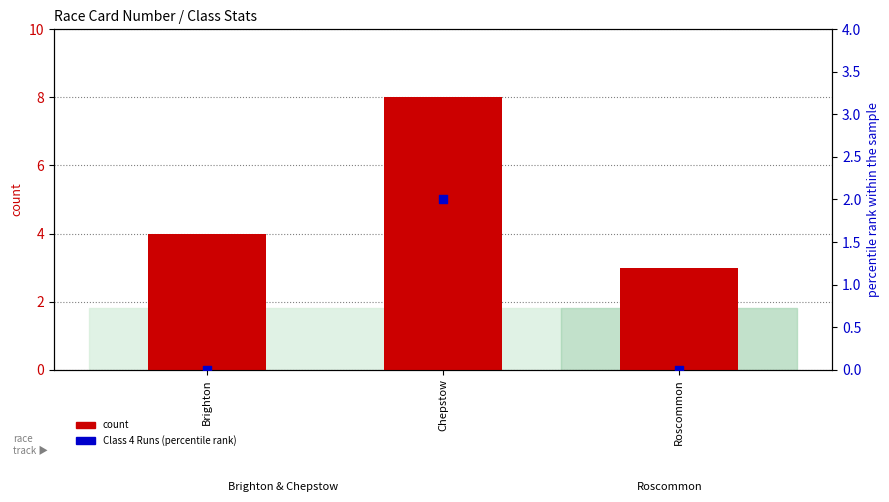

What is the total value across all series at Brighton?

4